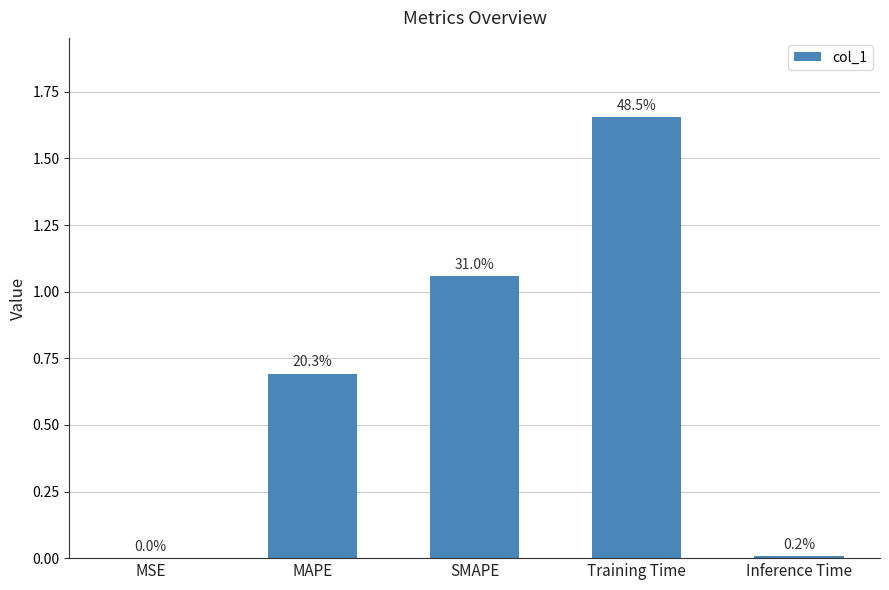

Are the bars horizontal?

No